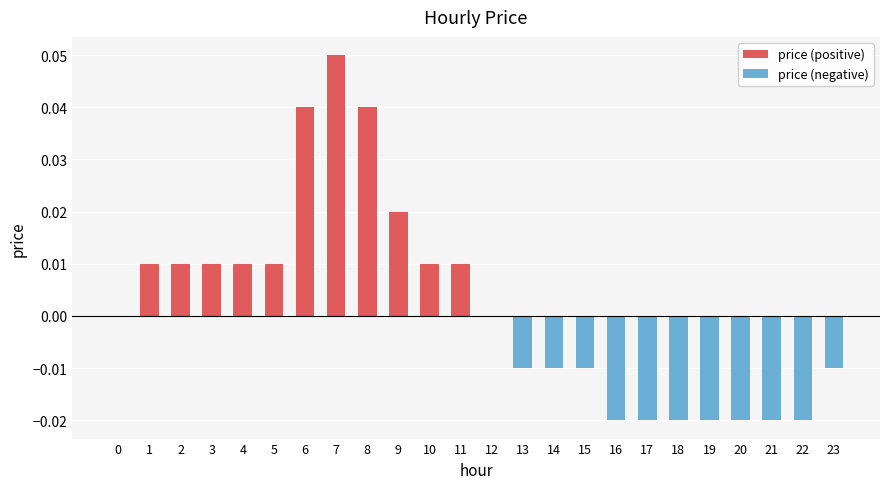

True or false: price (positive) has a value of -0.0 at 17.

False